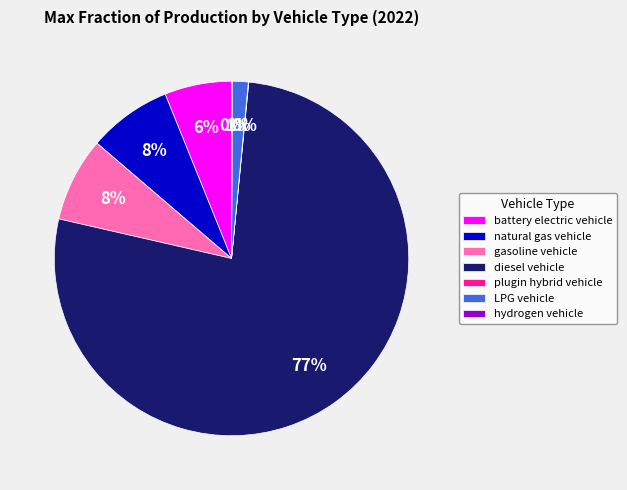

Is the sum of LPG vehicle and diesel vehicle greater than half?

Yes